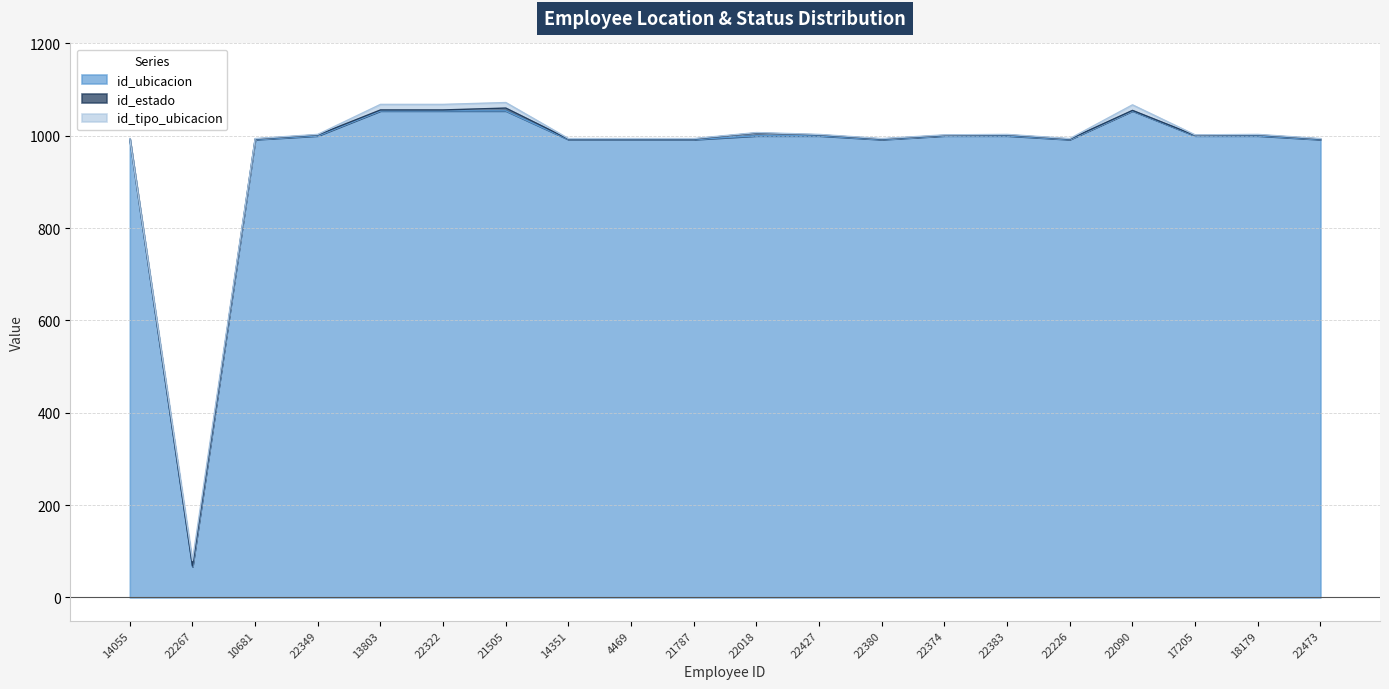

Read the id_tipo_ubicacion value at 21505, to the nearest 5.

10